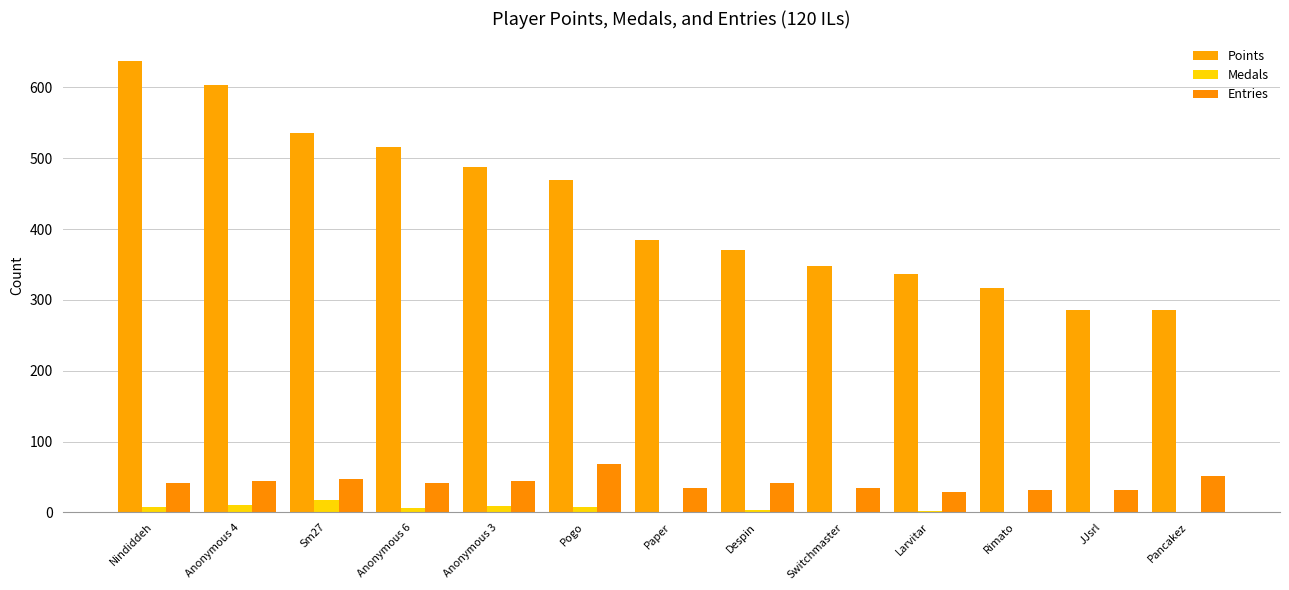

Are the bars horizontal?

No